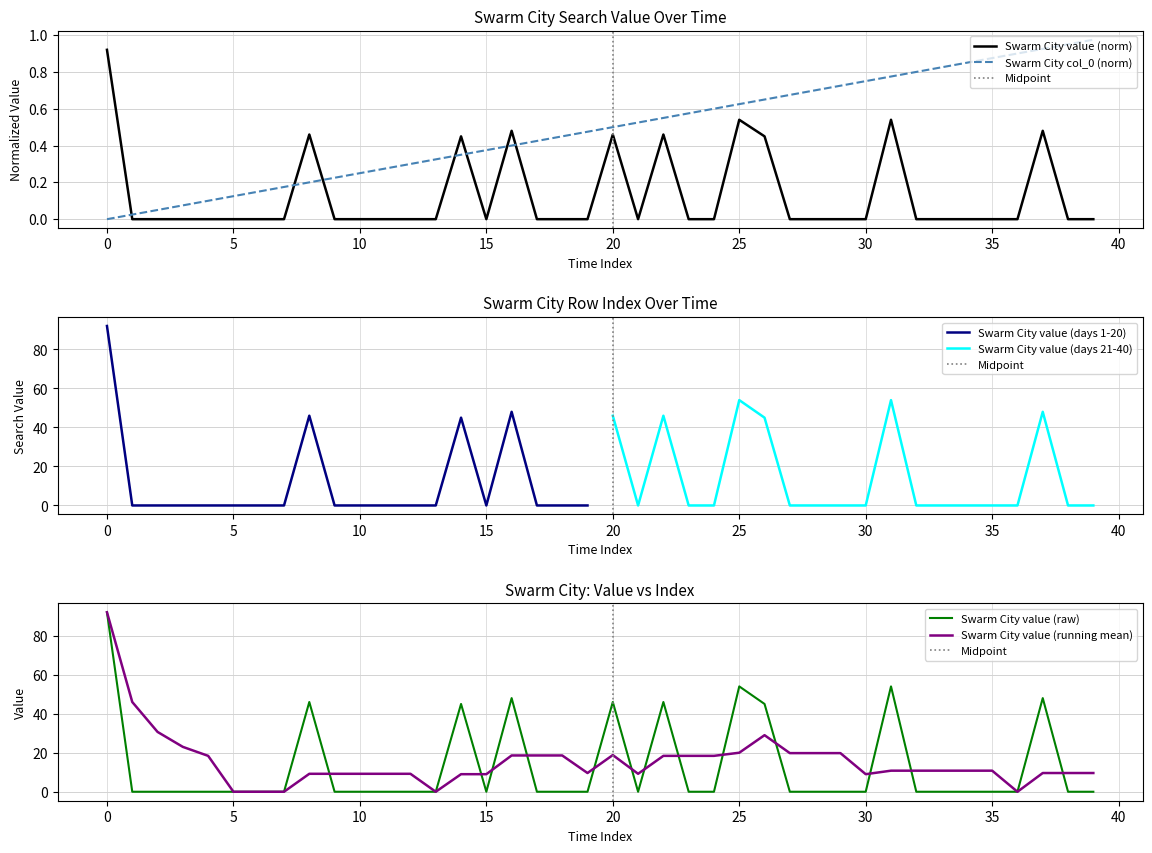

How many categories are shown in the chart?

40